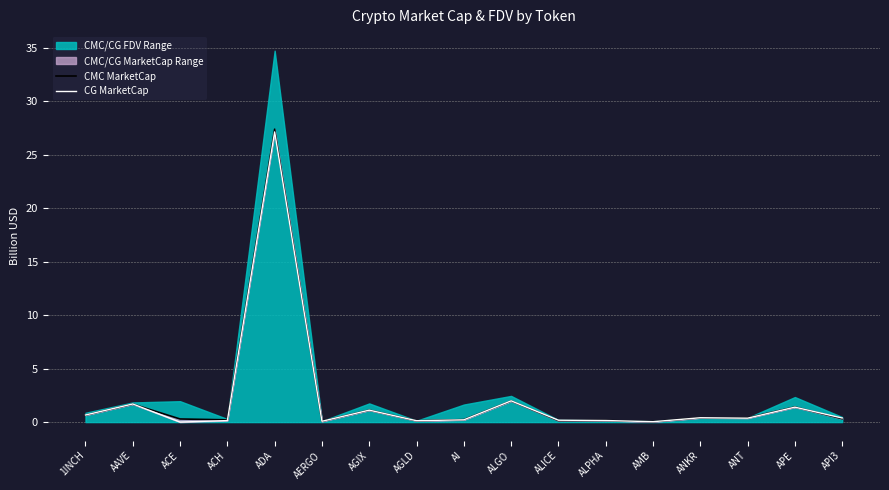

What is the difference between the maximum and minimum values in the CG MarketCap series?

27.2